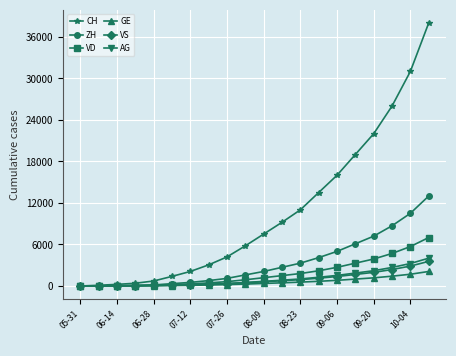

Is this an area chart (filled region under the line)?

No